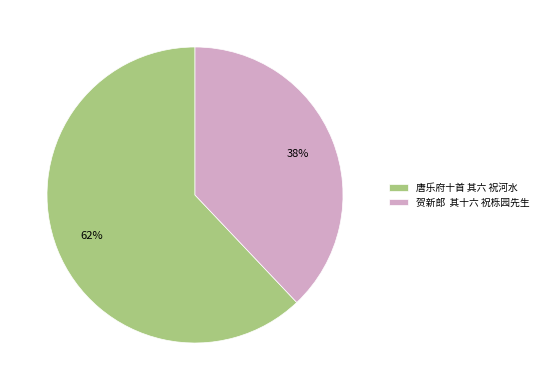

To the nearest percent, what is the difference between the 贺新郎 其十六 祝栎园先生 and 唐乐府十首 其六 祝河水 slice percentages?

24%